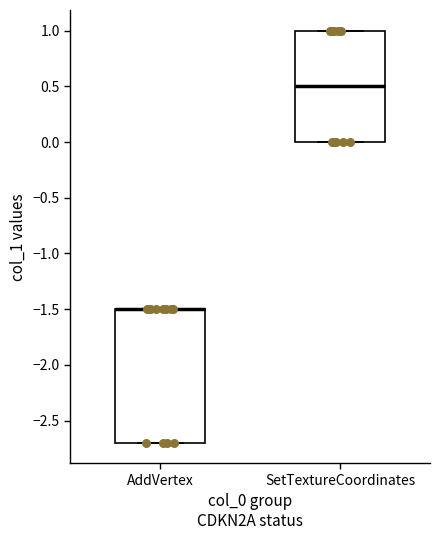

Comparing the boxes themselves (not the whiskers), which one is the tallest?

AddVertex